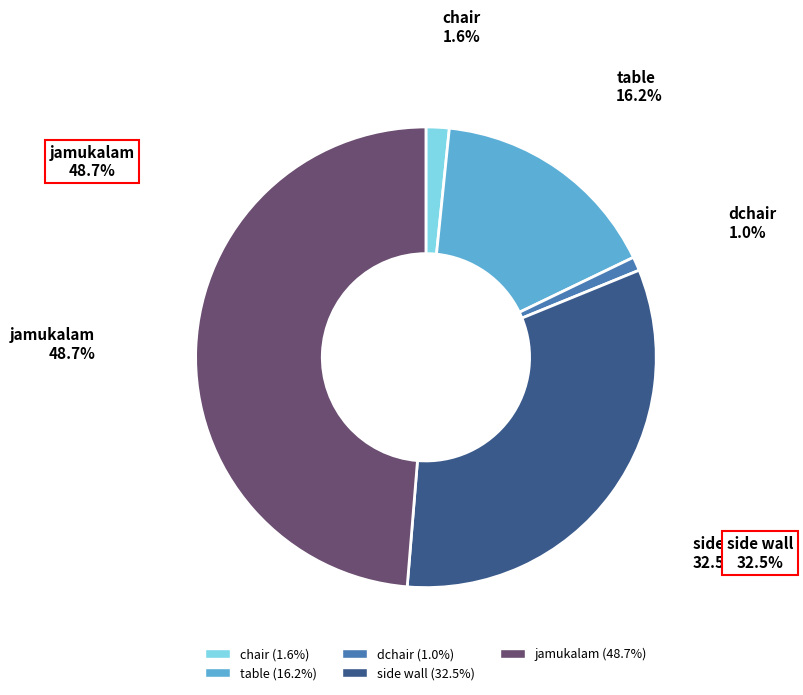

How many segments does this pie chart have?

5